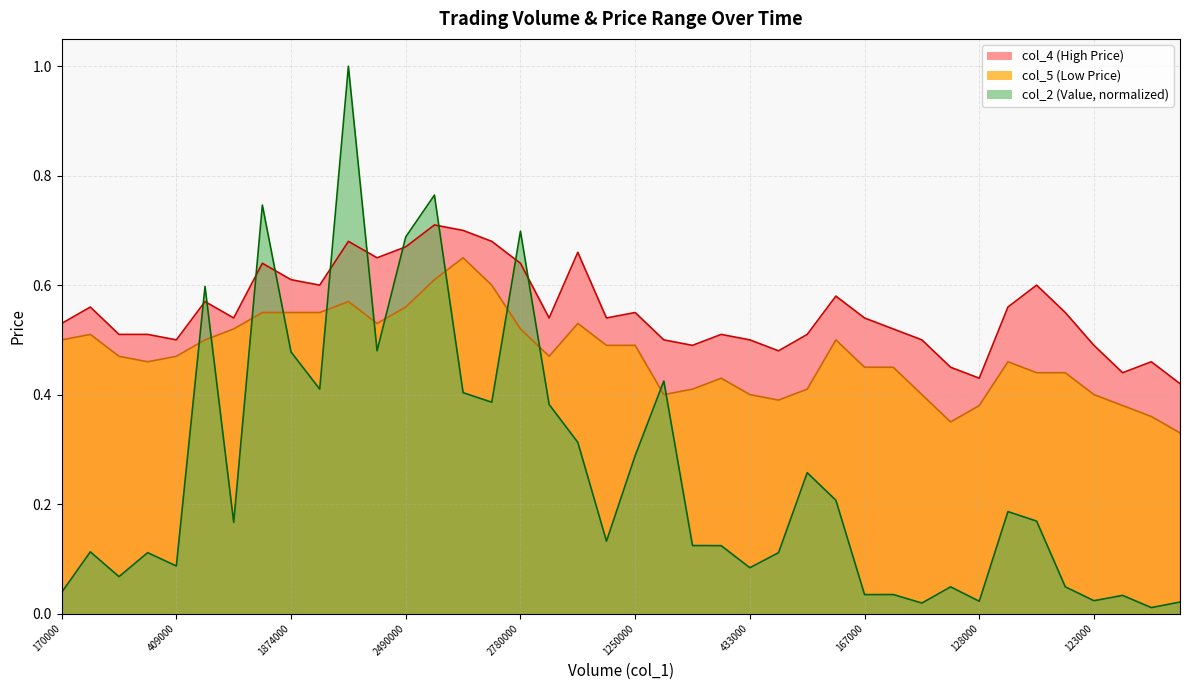

Which category has the lowest value across all series?

38